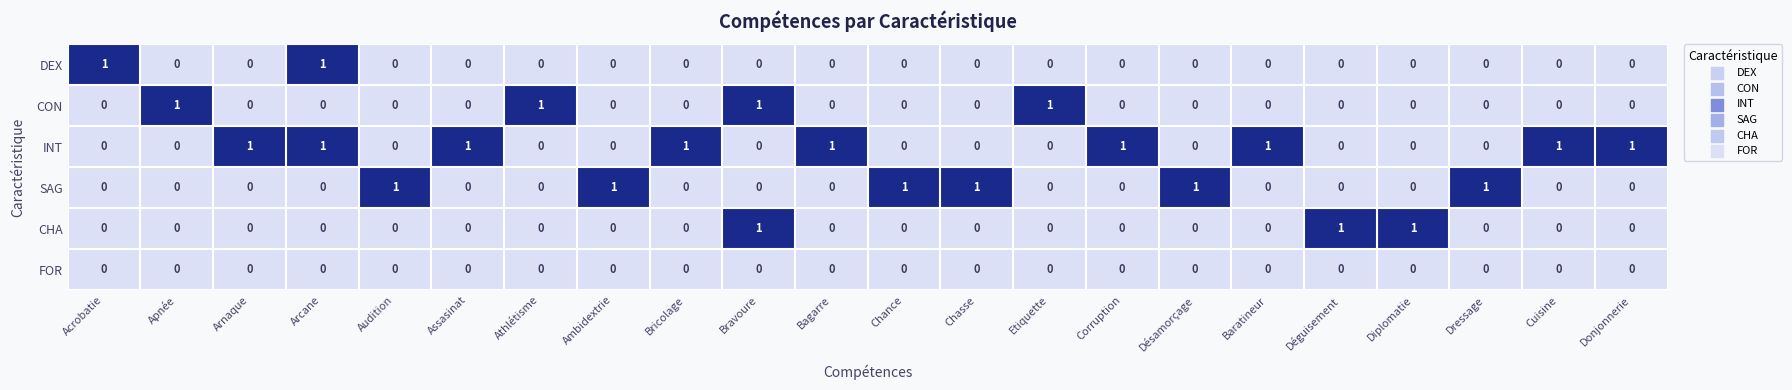

Is it true that CON equals 0 at Arnaque?

True